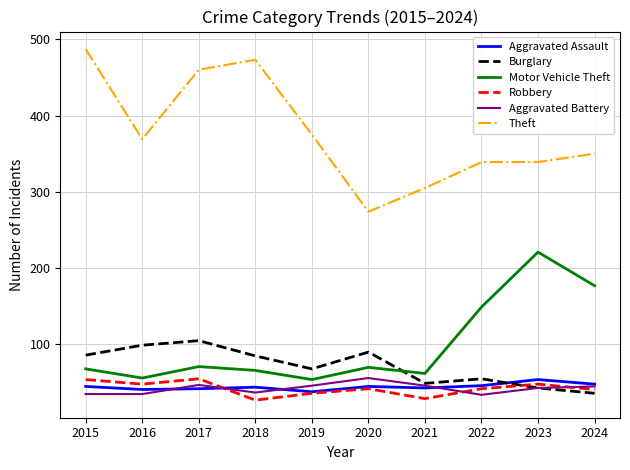

Count the number of data series in this chart.

6